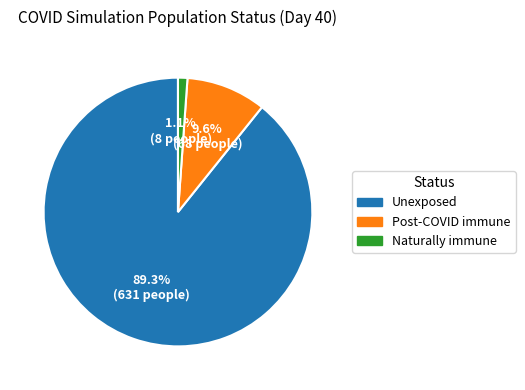

Is there any slice that represents more than half of the pie?

Yes